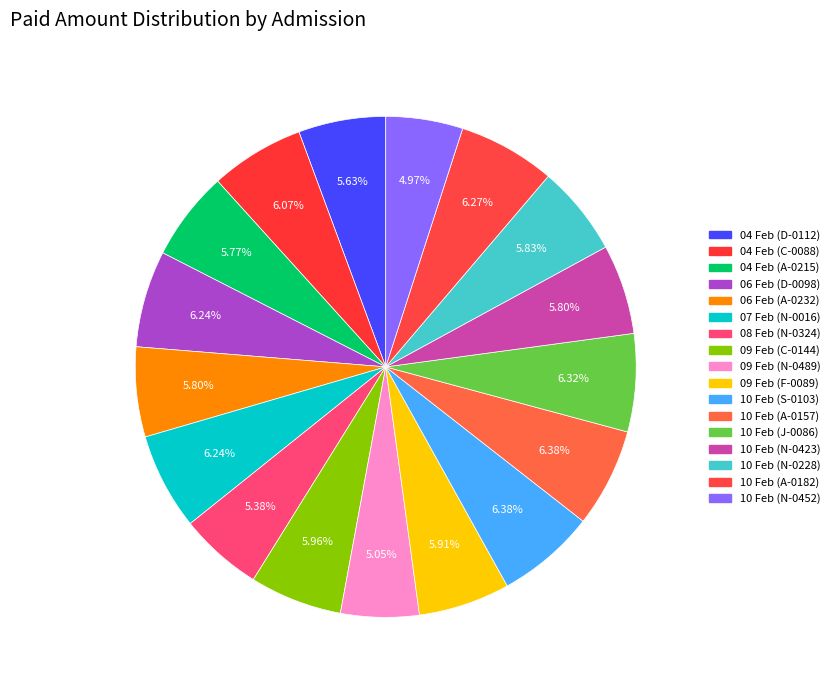

How many slices are in this pie chart?

17